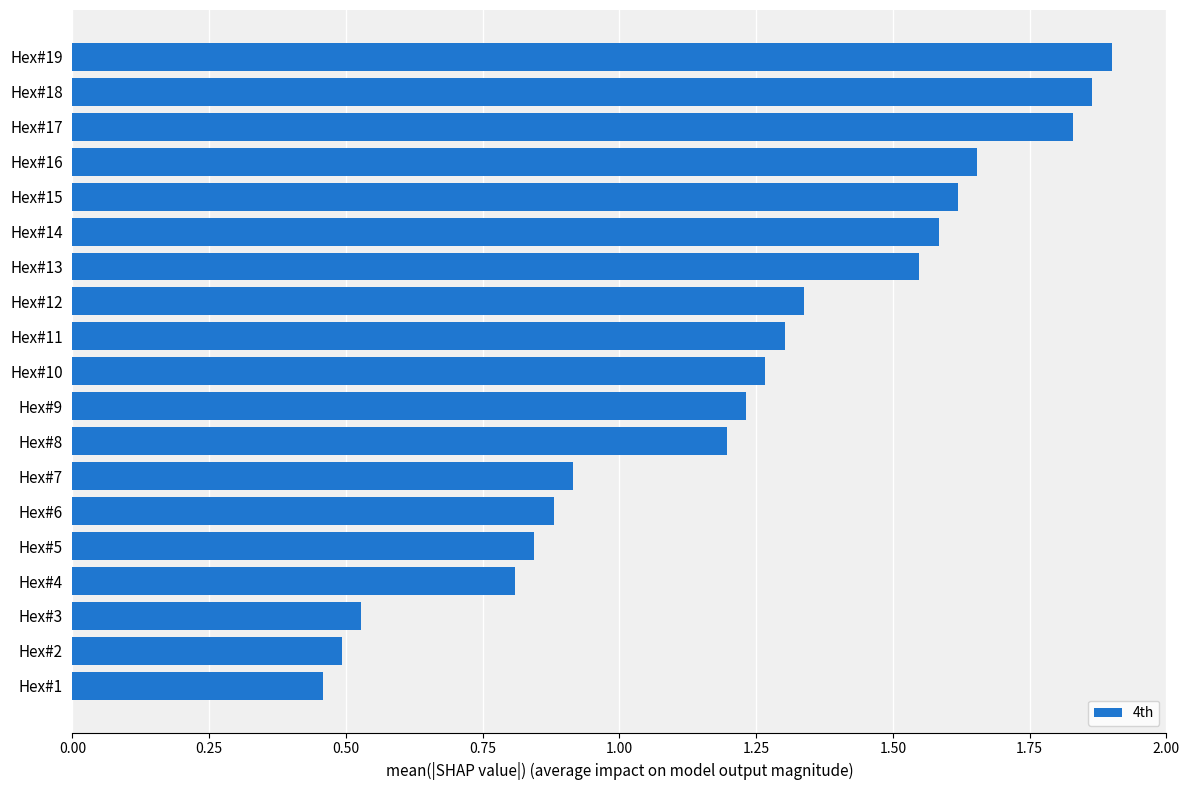

What is the difference between the maximum and minimum values?

1.4